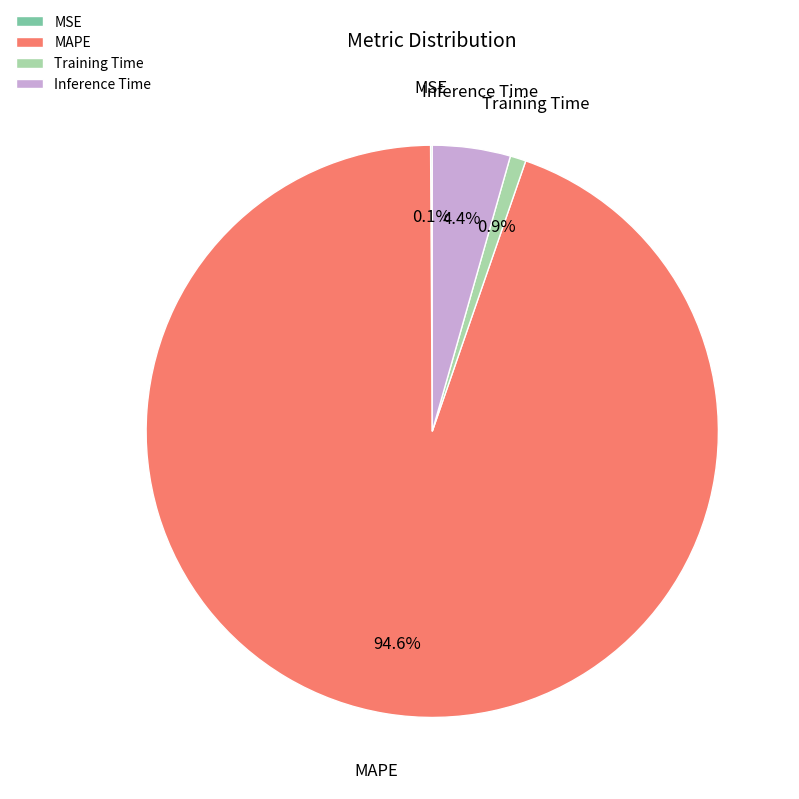

Is it true that MAPE is 83% of the pie?

False